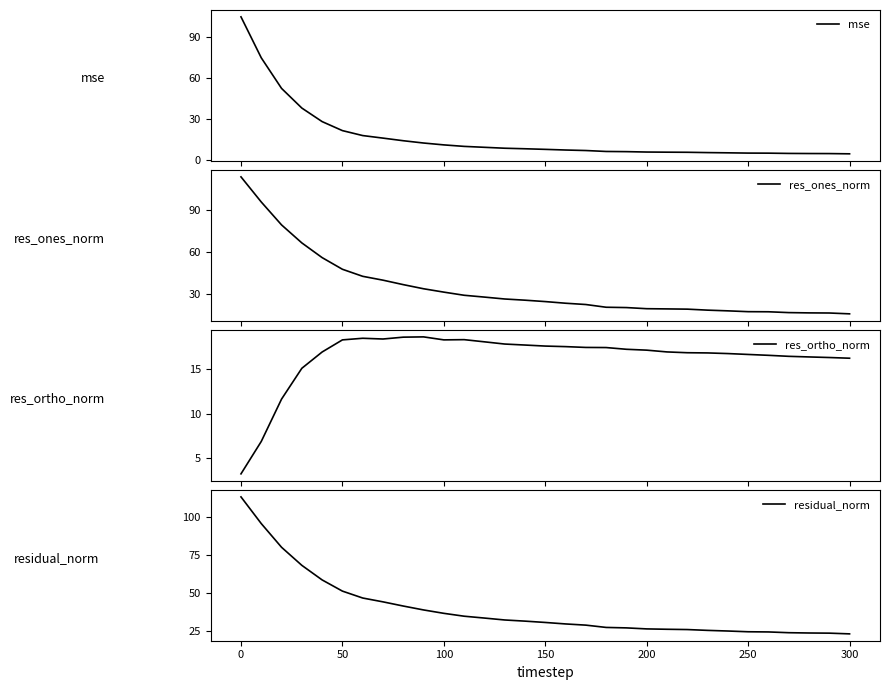

What is the minimum value for mse?

4.3